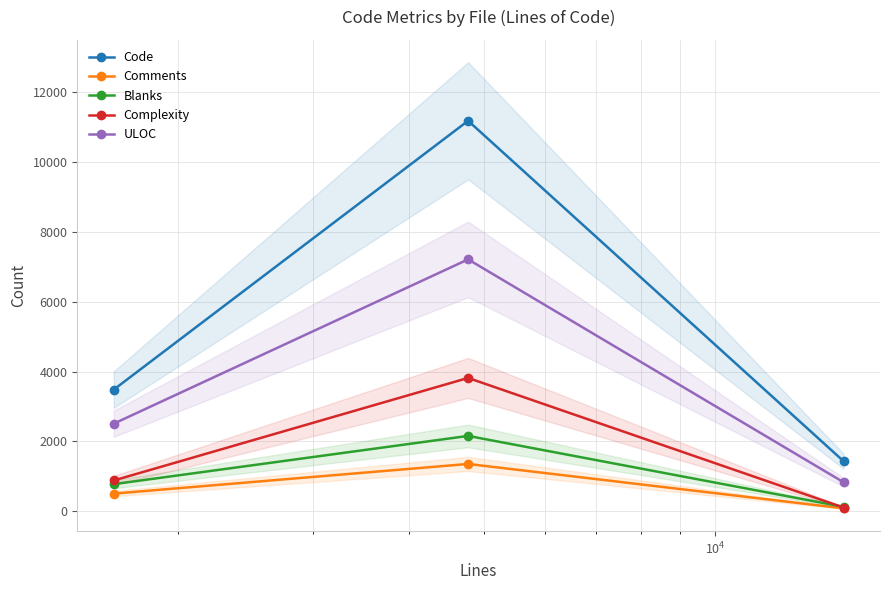

List the series in order of their peak value, highest first.

Code, ULOC, Complexity, Blanks, Comments